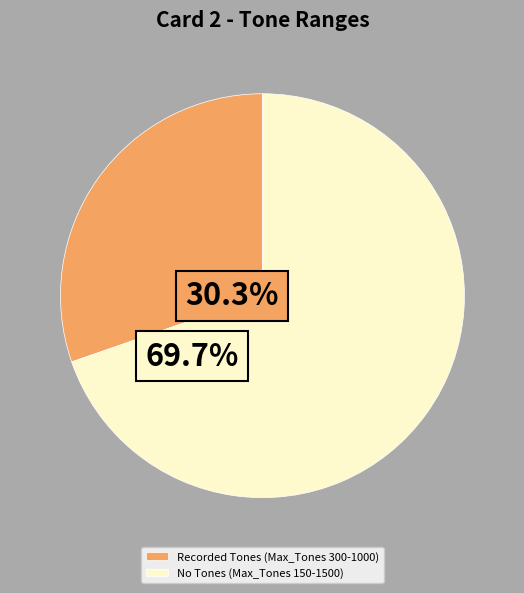

What is the total percentage of Recorded Tones (Max_Tones 300-1000) and No Tones (Max_Tones 150-1500)?

100.0%